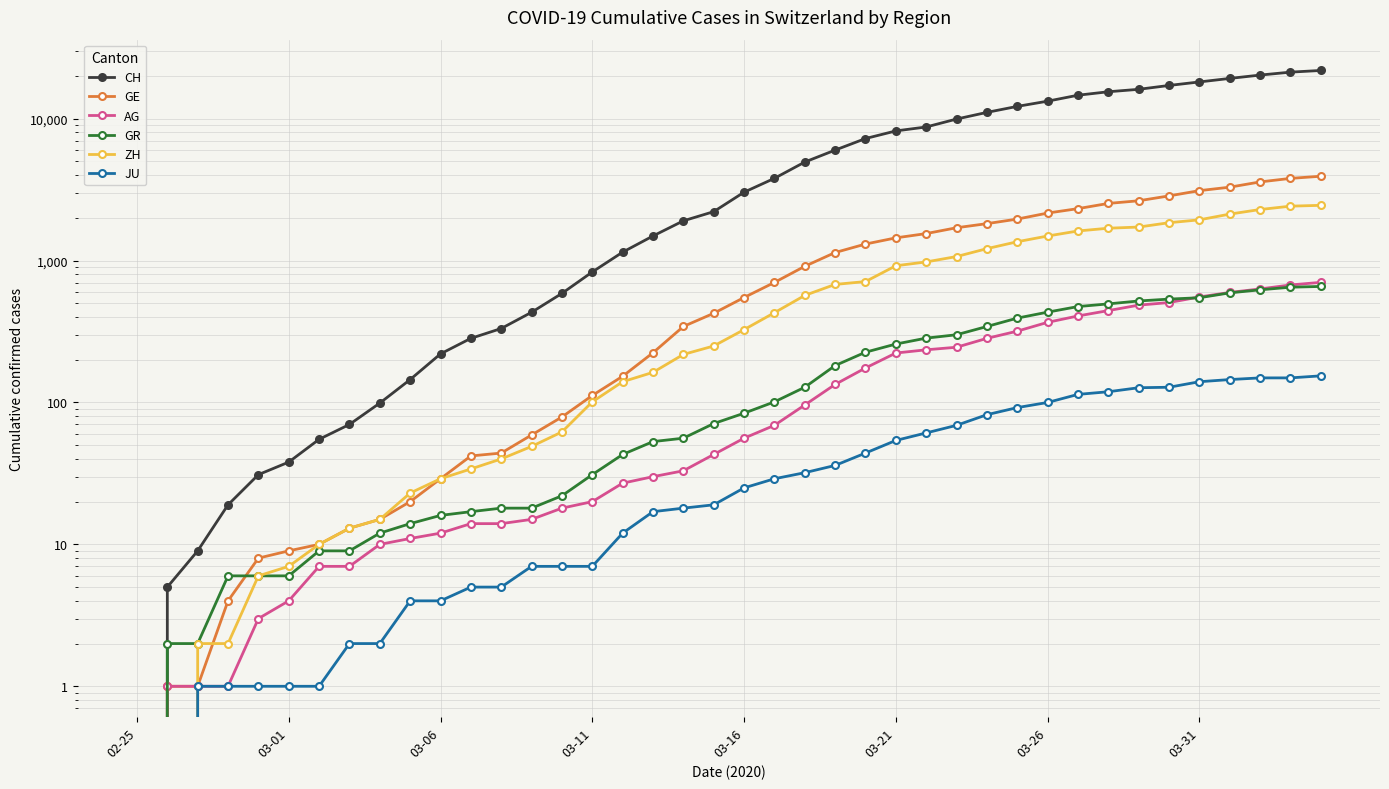

What are all the series names shown in the legend?

CH, GE, AG, GR, ZH, JU